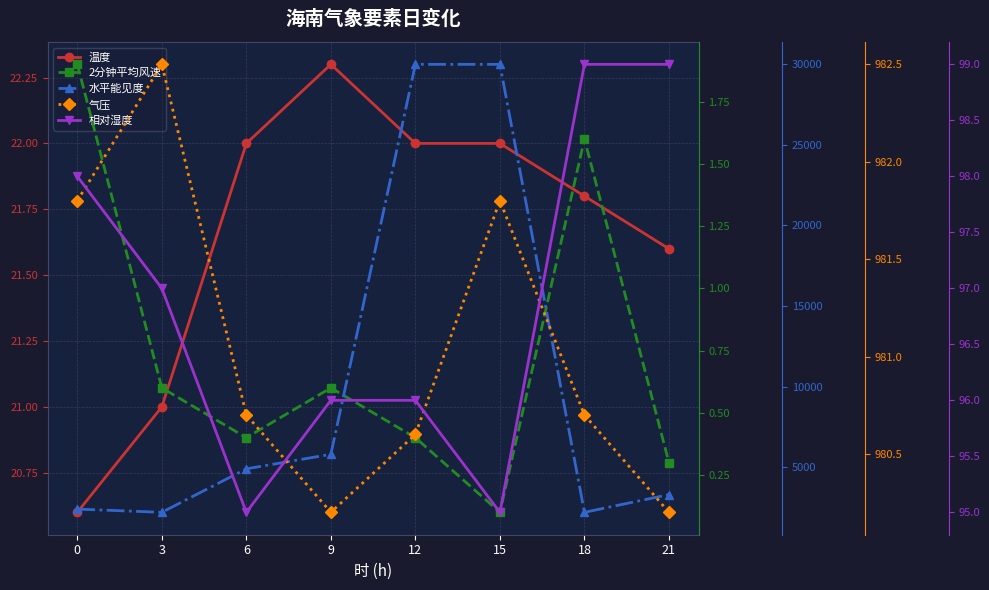

Count the number of data series in this chart.

5